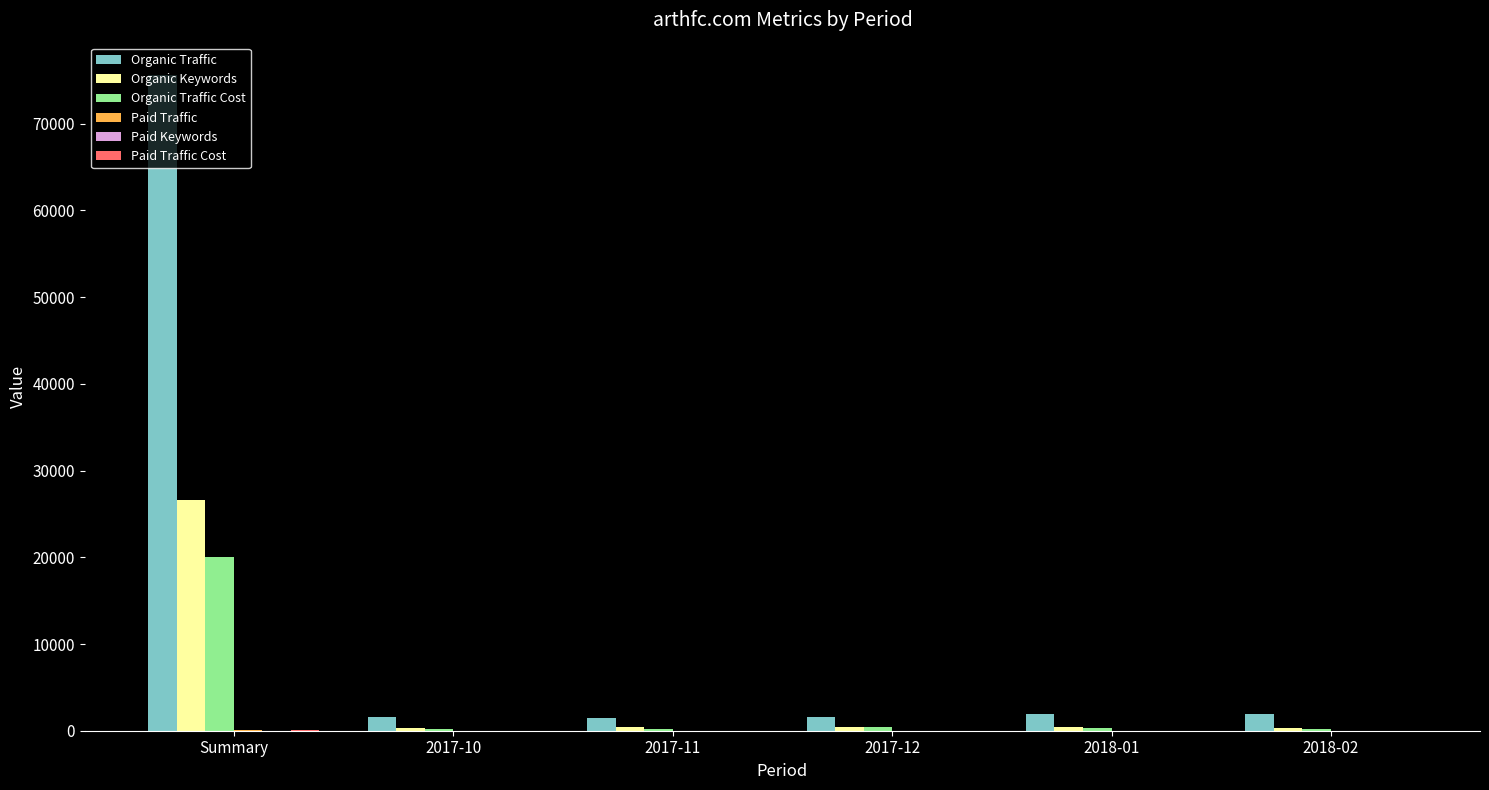

Which series has the widest spread of values?

Organic Traffic